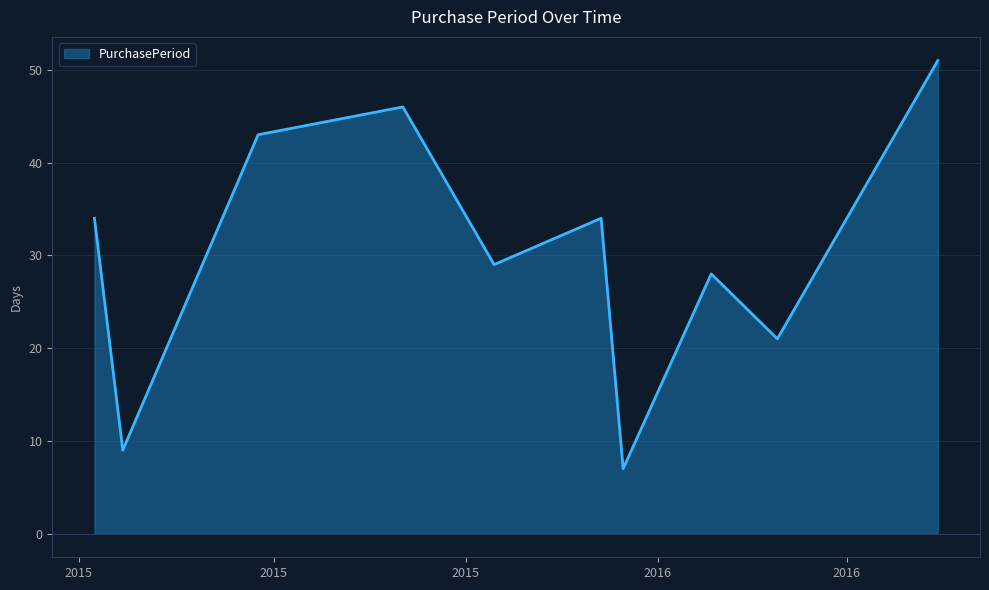

What is the difference between the maximum and minimum values?

44